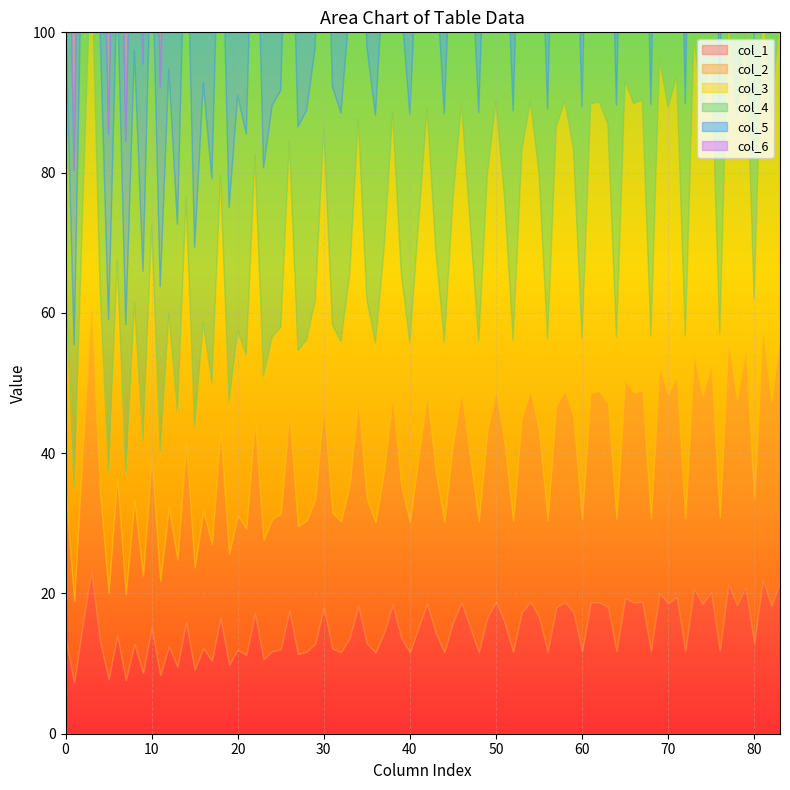

The col_1 series shows 55.8 at 1. True or false?

False